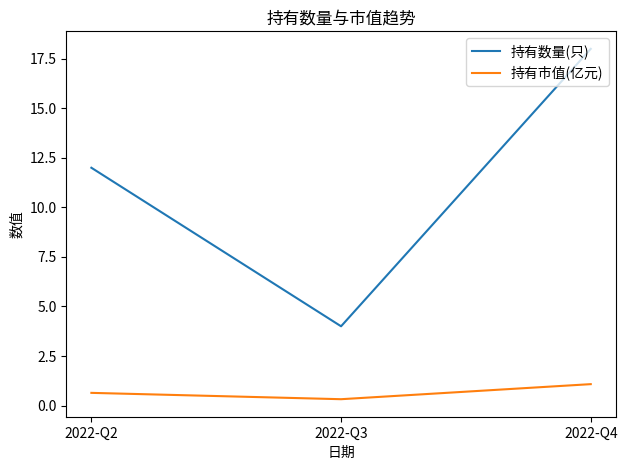

At 2022-Q2, list the series in order from smallest to largest.

持有市值(亿元), 持有数量(只)